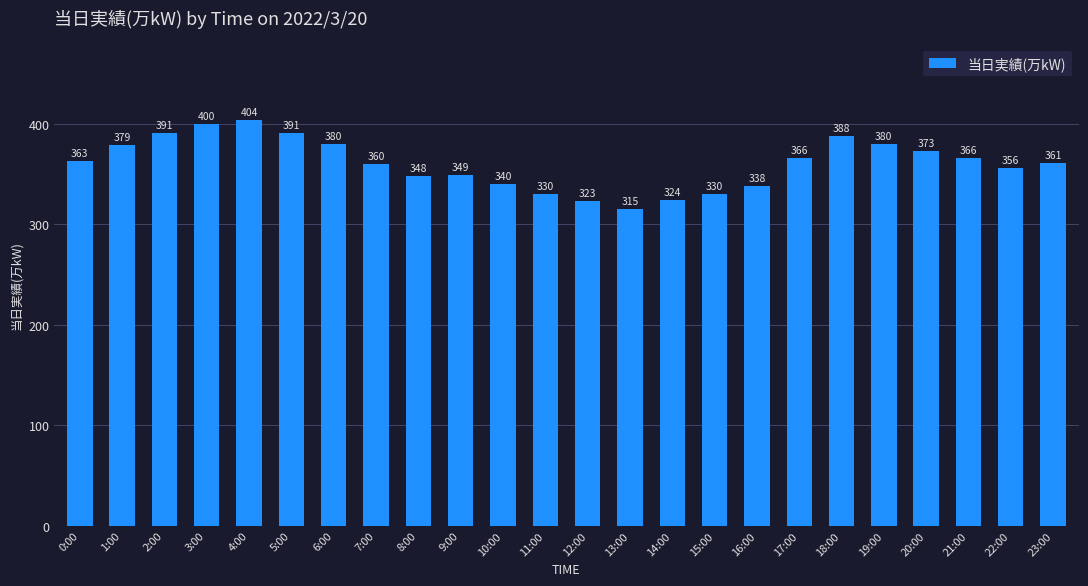

What is the minimum value shown in the chart?

315